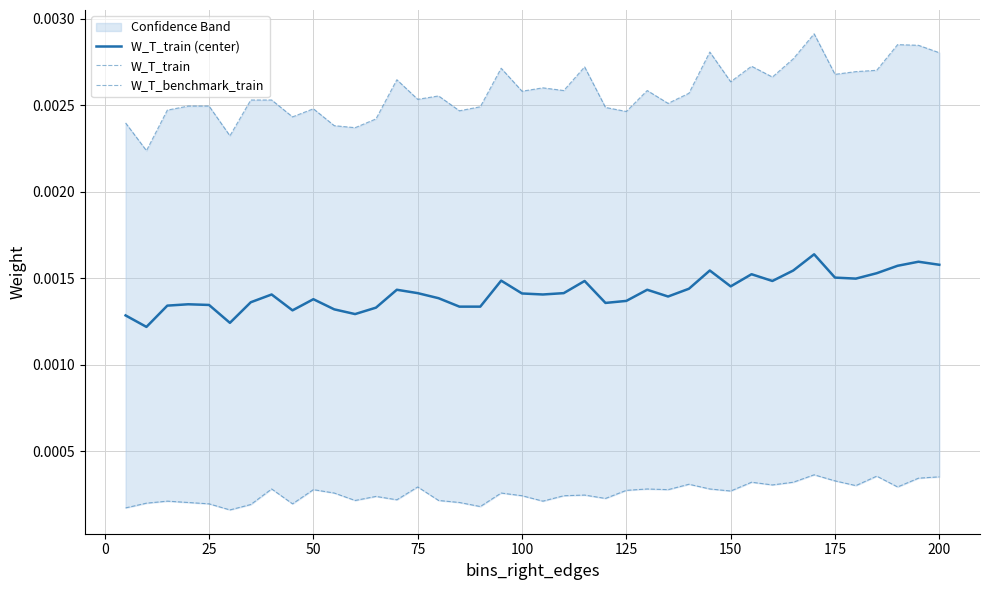

At which category does W_T_train reach its first local peak?

25